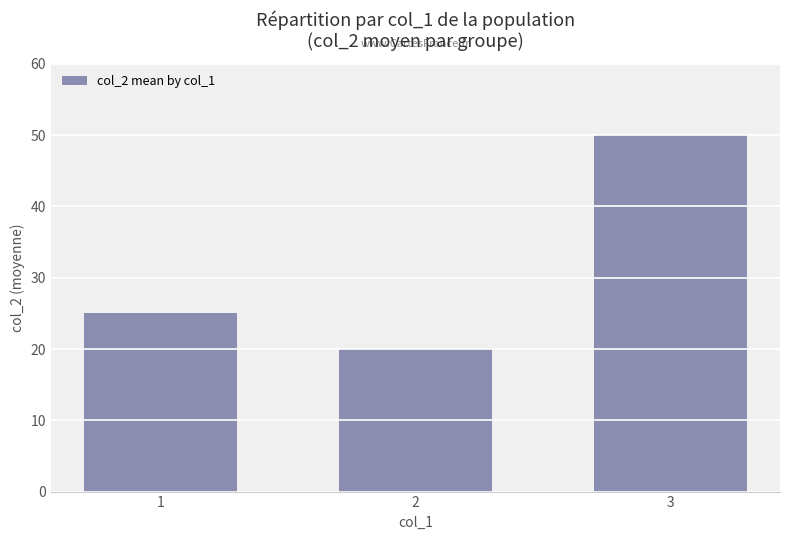

How many categories are shown in the chart?

3